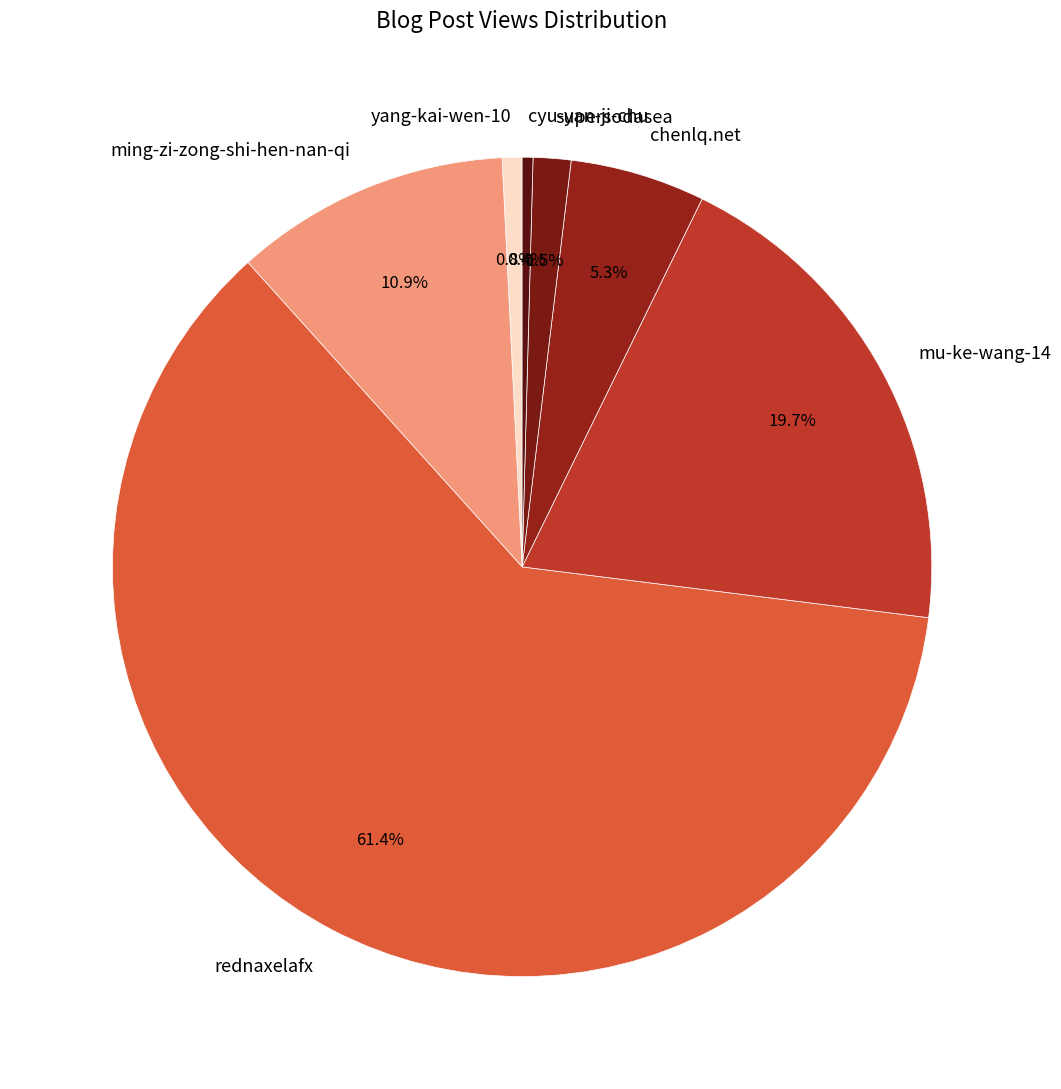

Between cyu-yan-ji-chu and mu-ke-wang-14, which is larger?

mu-ke-wang-14